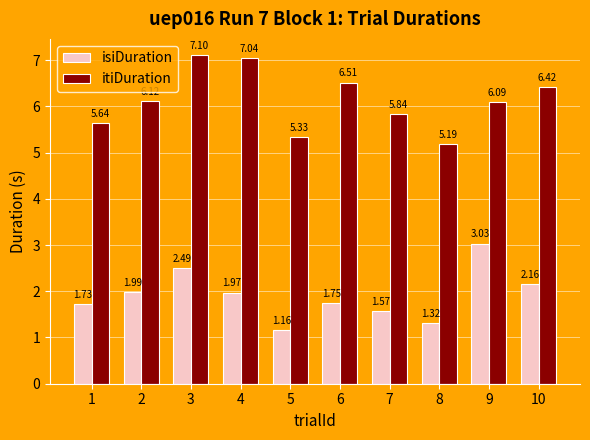

What is the difference between the isiDuration values at 3 and 10?

0.3